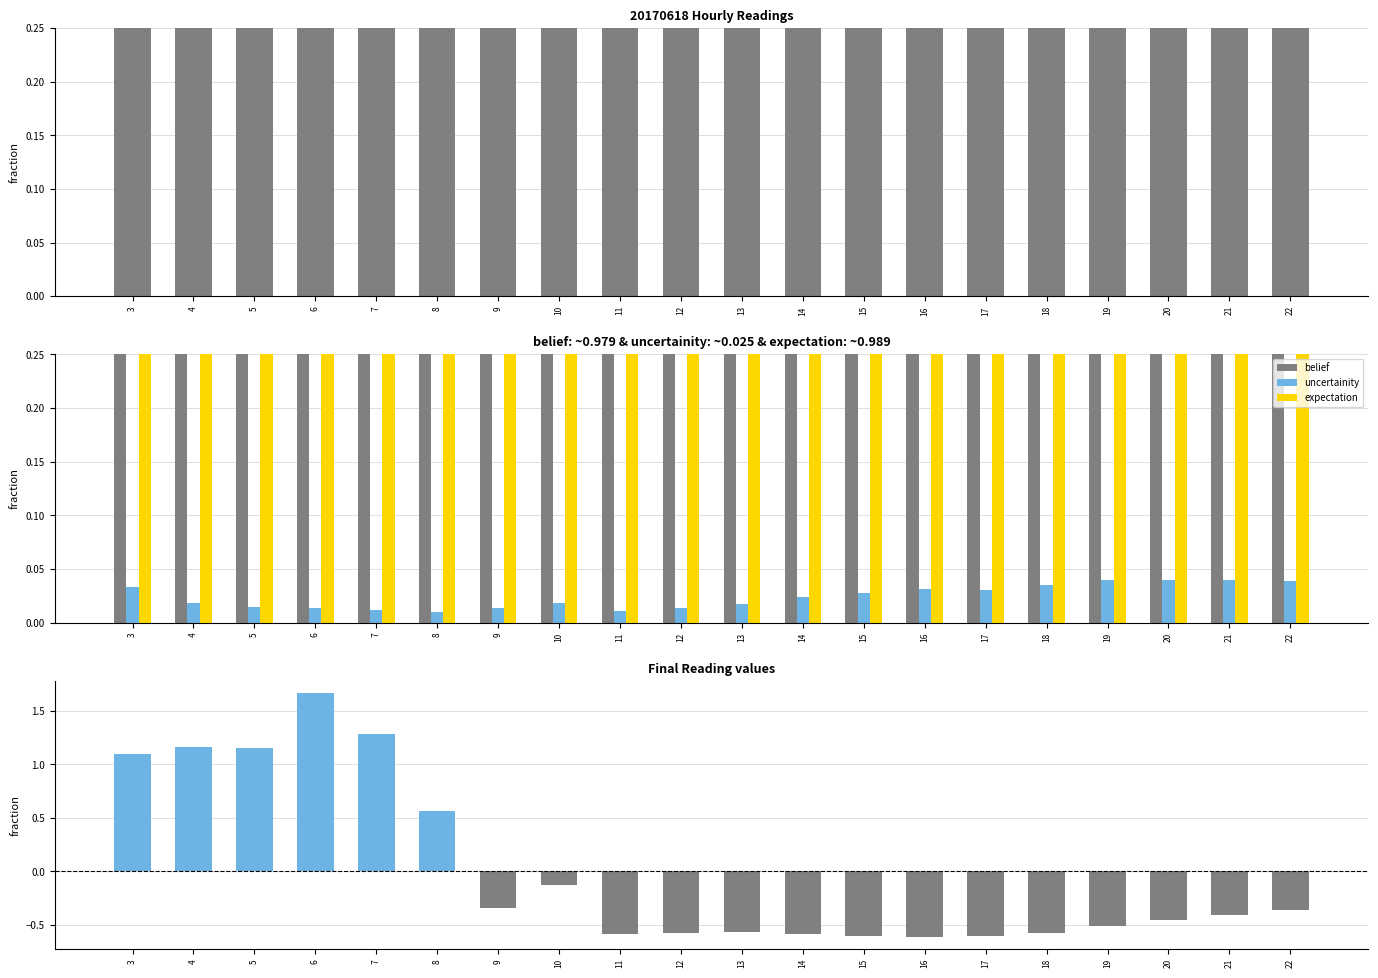

Reading right to left, list all the values displayed in this chart.

belief: 1.0	1.0	1.0	1.0	1.0	1.0	1.0	1.0	1.0	1.0	1.0	1.0	1.0	1.0	1.0	1.0	1.0	1.0	1.0	1.0
uncertainity: 0.0	0.0	0.0	0.0	0.0	0.0	0.0	0.0	0.0	0.0	0.0	0.0	0.0	0.0	0.0	0.0	0.0	0.0	0.0	0.0
expectation: 1.0	1.0	1.0	1.0	1.0	1.0	1.0	1.0	1.0	1.0	1.0	1.0	1.0	1.0	1.0	1.0	1.0	1.0	1.0	1.0
Final Reading (normalized diff): -0.4	-0.4	-0.5	-0.5	-0.6	-0.6	-0.6	-0.6	-0.6	-0.6	-0.6	-0.6	-0.1	-0.3	0.6	1.3	1.7	1.2	1.2	1.1